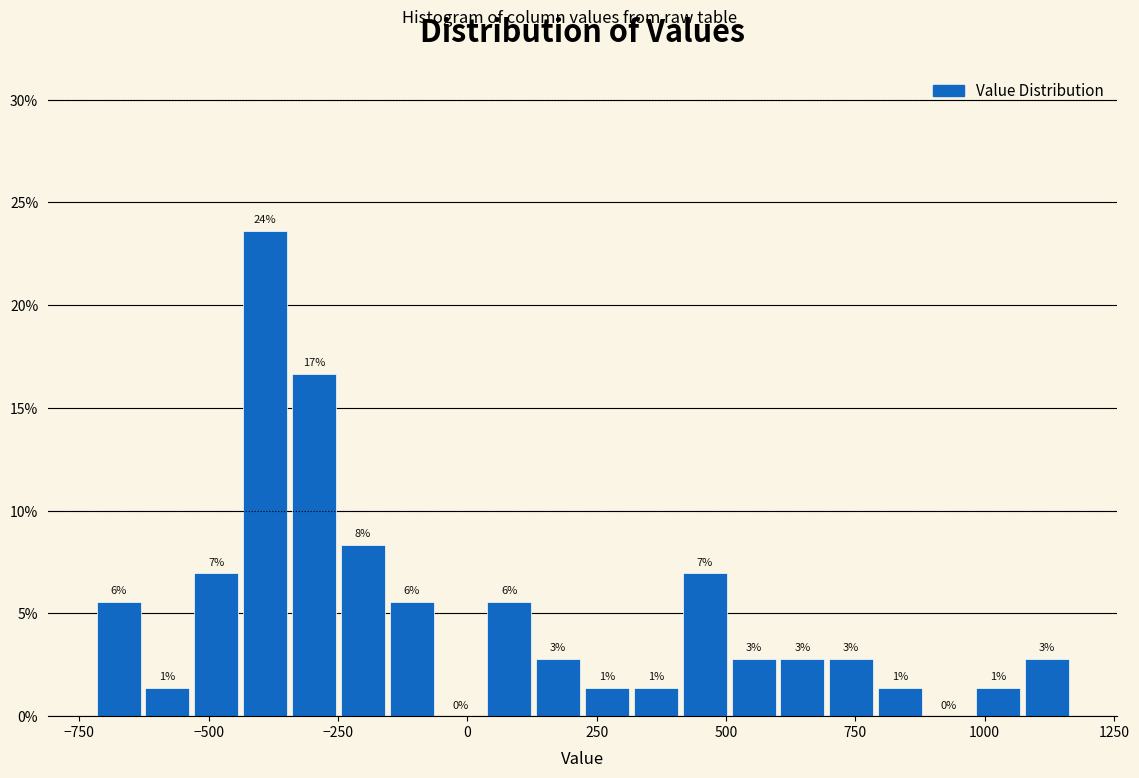

Around what value on the x-axis is the tallest bar? Give the approximate position of its centre, as read against the axis.

-400